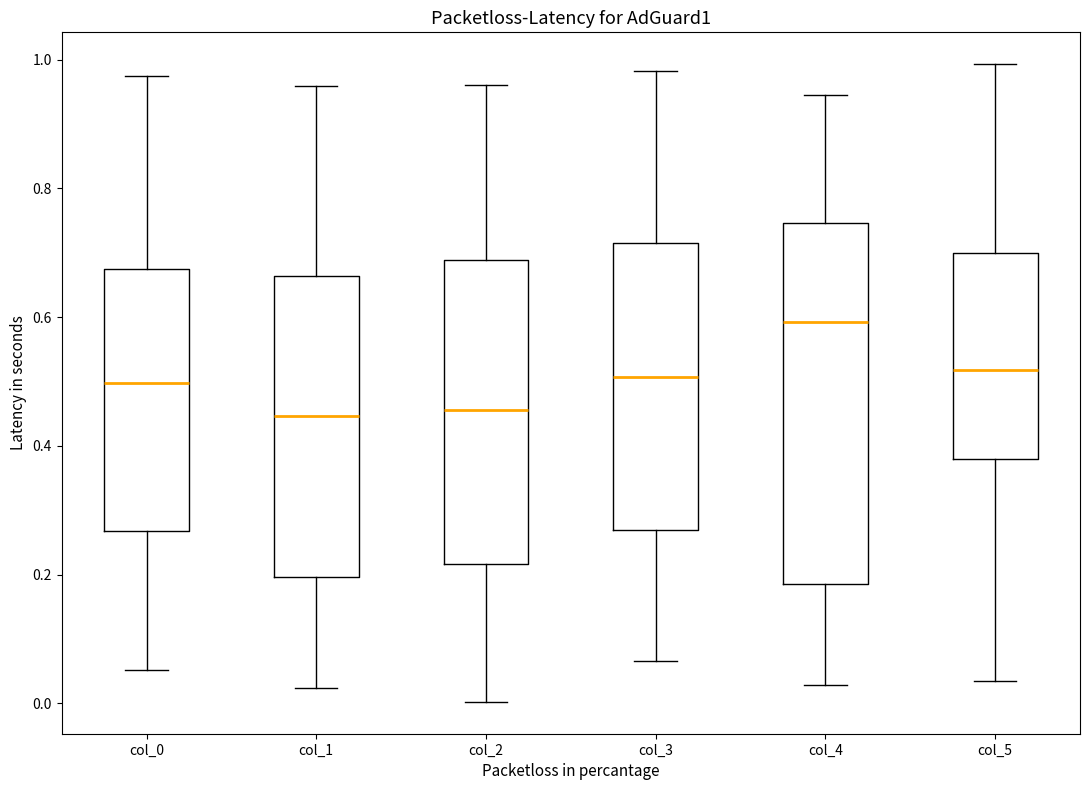

Reading left to right, transcribe this box plot: for each box, give where its median line is, the range the box spans, and where its two whiskers end, as read against the y-axis. The values are not printed on the chart, so give them approximately, as read against the axis.

col_0: median 0.50, box 0.26 to 0.68, whiskers 0.06 to 0.98
col_1: median 0.44, box 0.20 to 0.66, whiskers 0.02 to 0.96
col_2: median 0.46, box 0.22 to 0.68, whiskers 0.00 to 0.96
col_3: median 0.50, box 0.26 to 0.72, whiskers 0.06 to 0.98
col_4: median 0.60, box 0.18 to 0.74, whiskers 0.02 to 0.94
col_5: median 0.52, box 0.38 to 0.70, whiskers 0.04 to 1.00